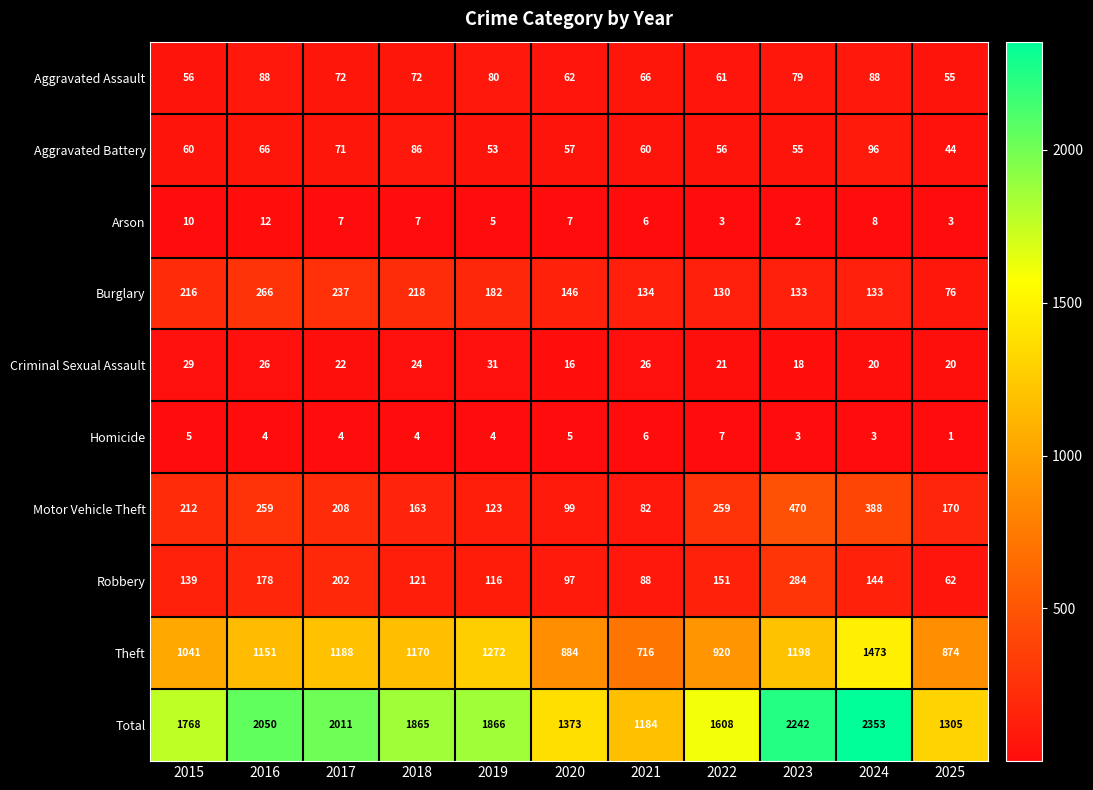

What is the difference between the highest and lowest values at 2020?

1368